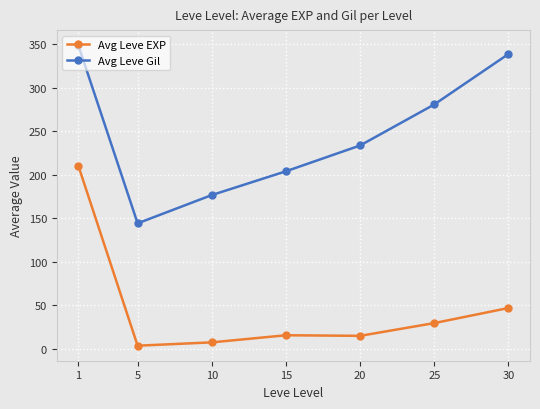

Which series has the largest total across all categories?

Avg Leve Gil